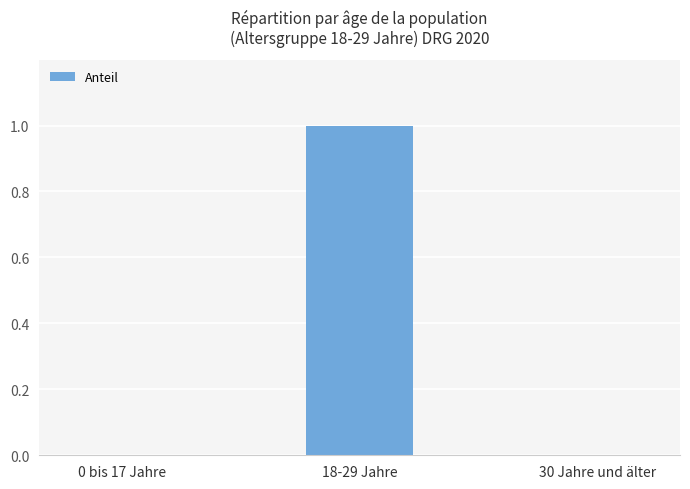

Reading right to left, what are all the values shown in this chart?

30 Jahre und älter=0	18-29 Jahre=1	0 bis 17 Jahre=0